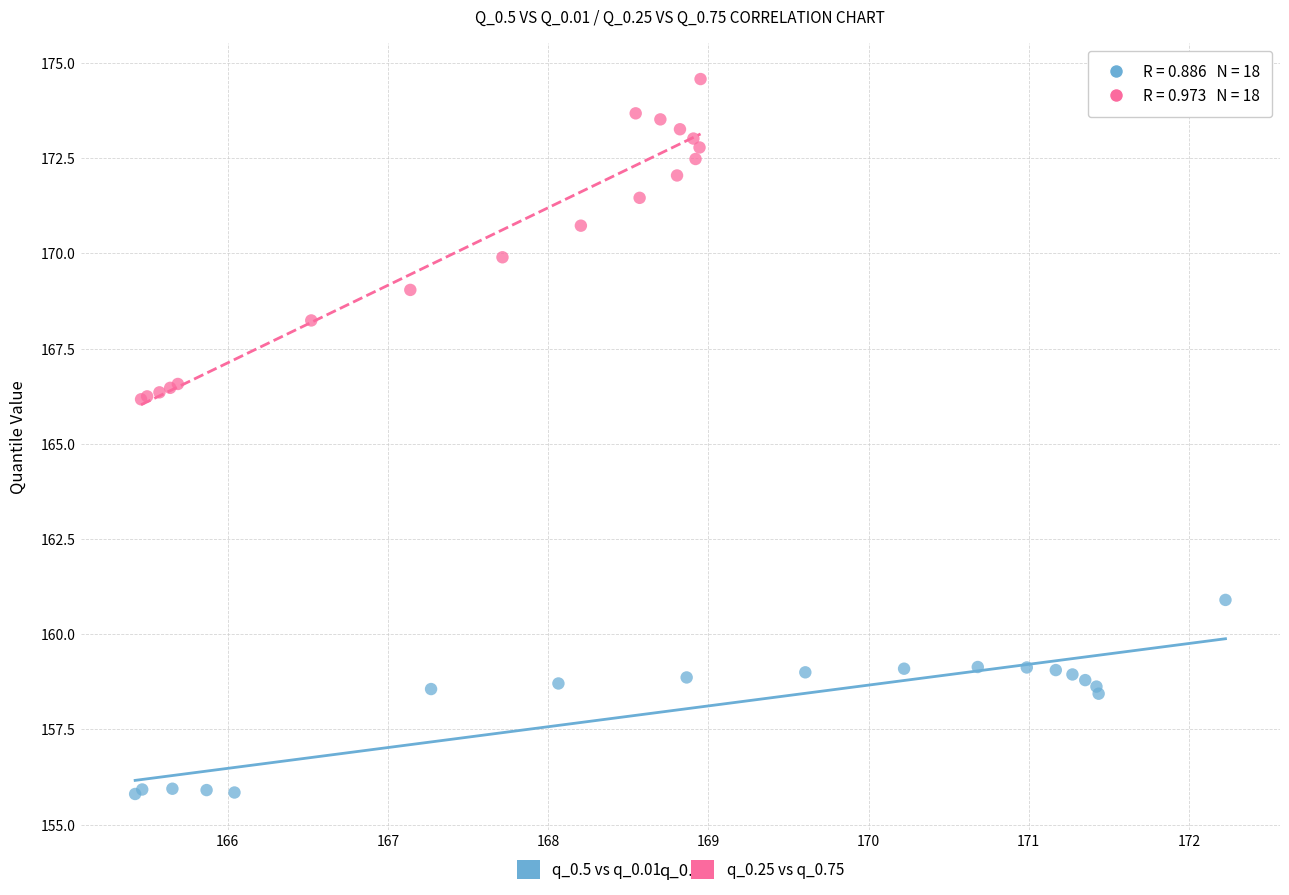

Which series contains the highest Y value?

q_0.25 vs q_0.75